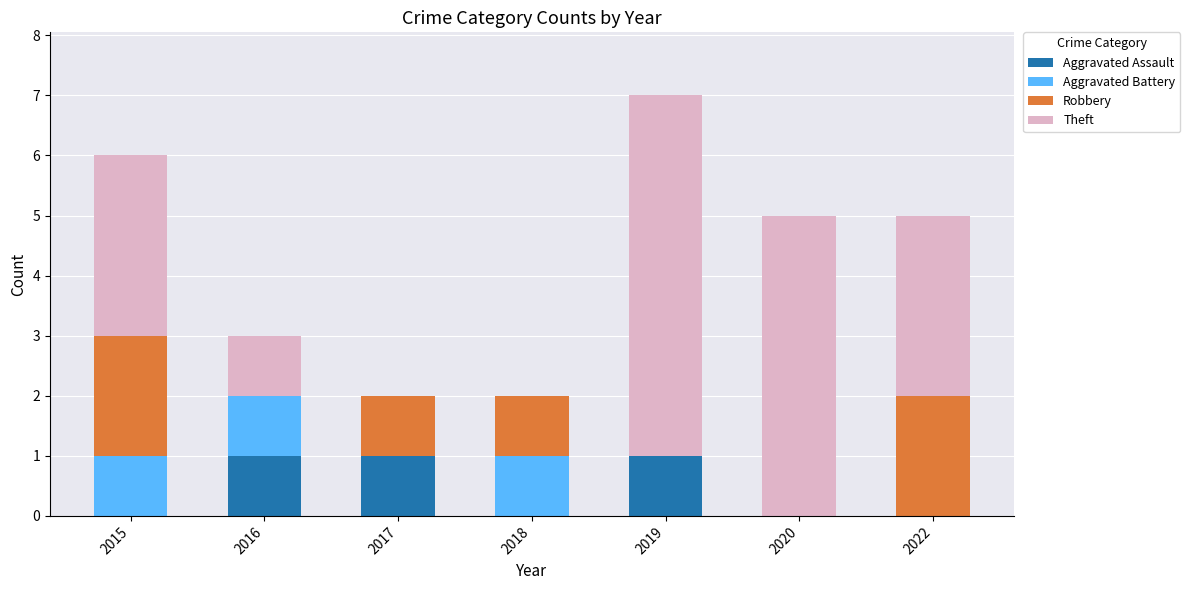

At which category is the sum across all series the highest?

2019